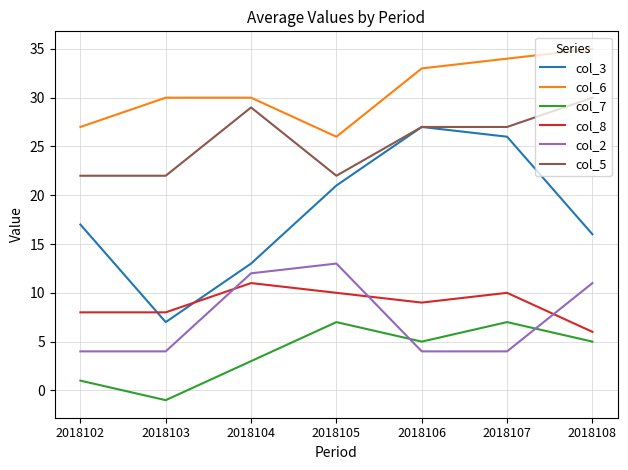

True or false: col_7 has a value of -1 at 2018103.

True